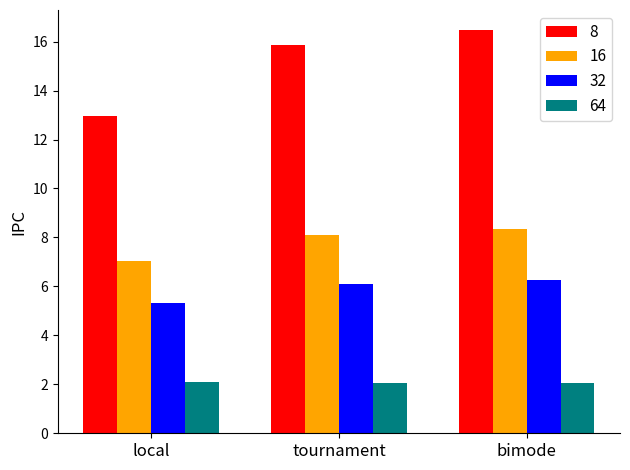

What is the minimum value shown in the chart?

2.1